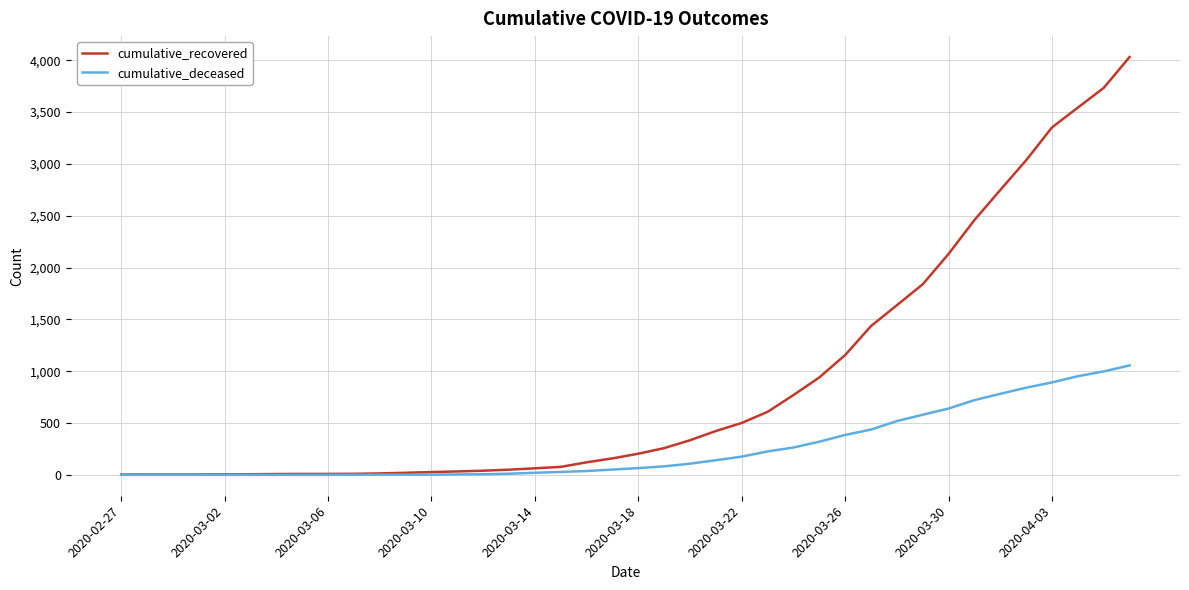

Which series has the largest range (max minus min)?

cumulative_recovered